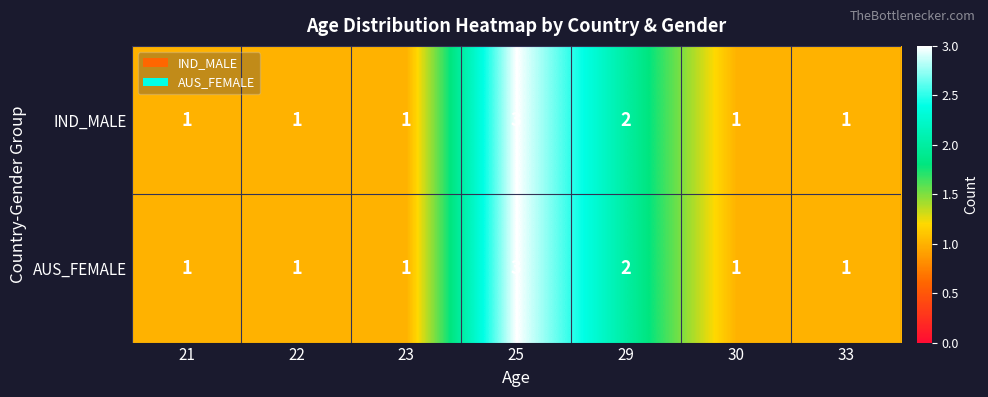

Count the IND_MALE values in the range 1 to 2.

6